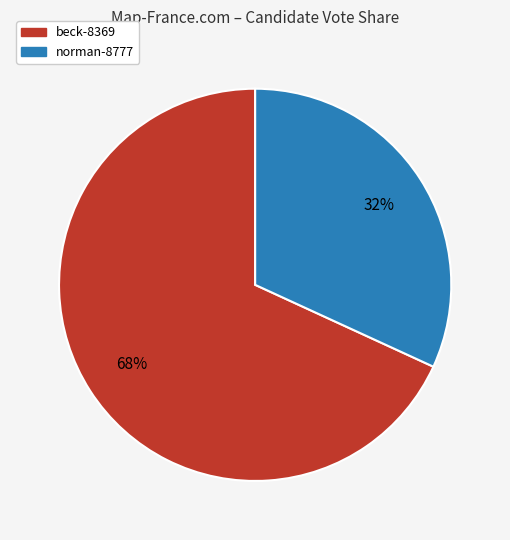

Does beck-8369 account for over 50% of the chart?

Yes